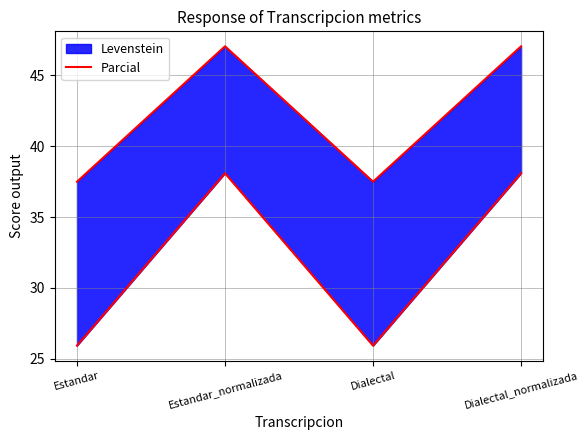

True or false: the data shows 47.1 at Estandar_normalizada.

True